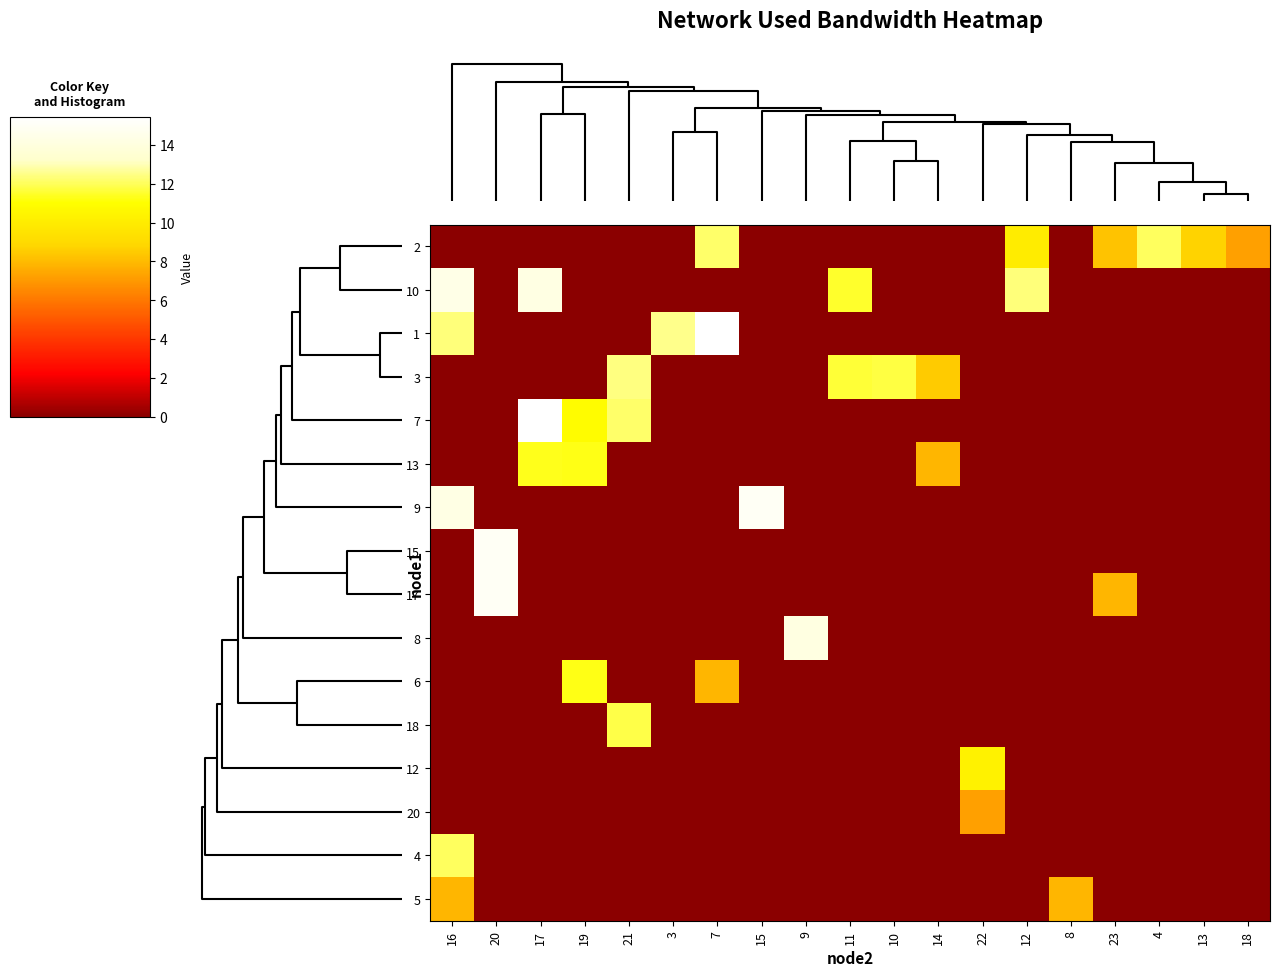

Which has a higher value, 14 or 19?

14